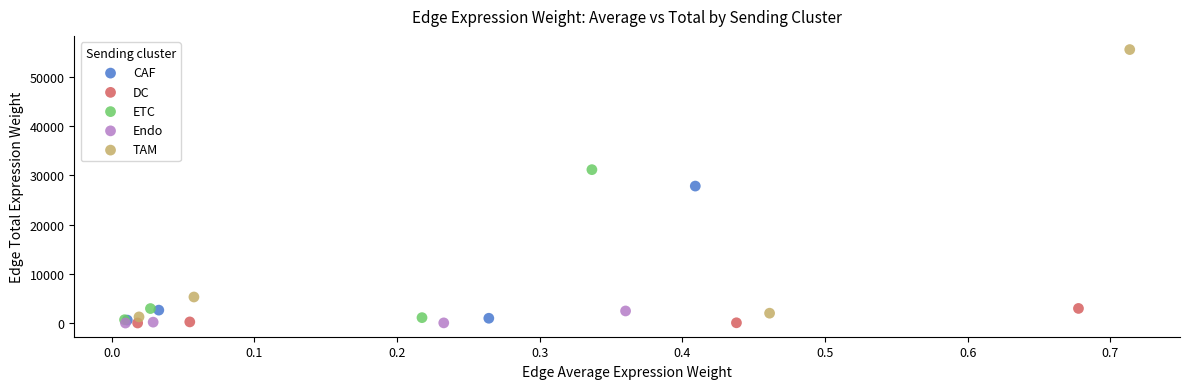

Which series has the widest spread of Y values?

TAM